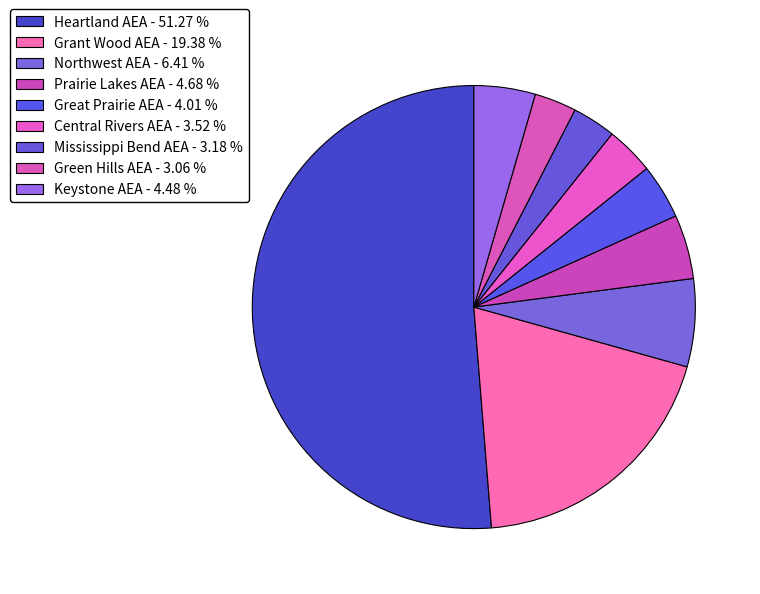

Count the number of slices in the pie.

9